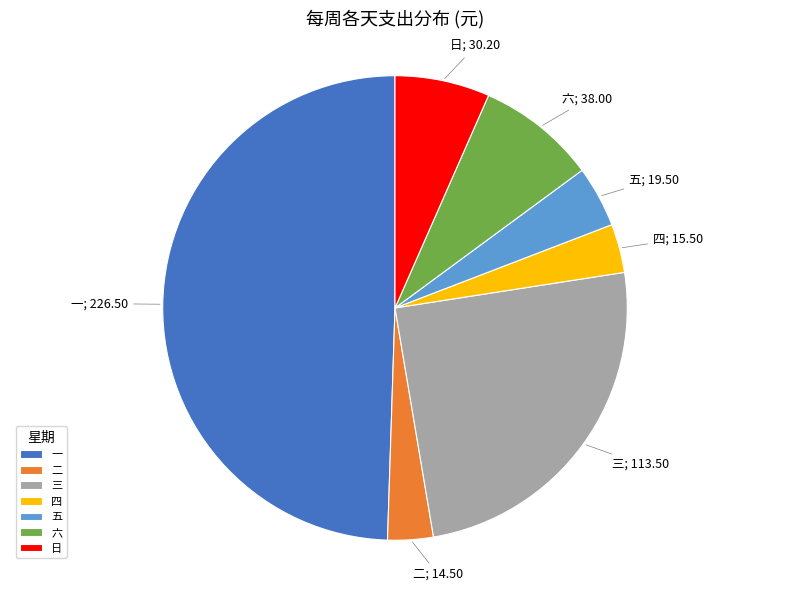

What is the ratio of the value at 四 to the value at 二?

1.1